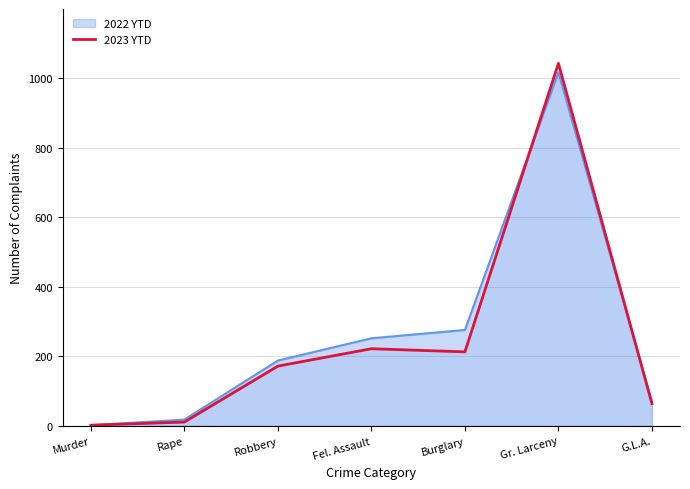

Approximately how many times larger is the value at G.L.A. compared to Robbery?

0.4